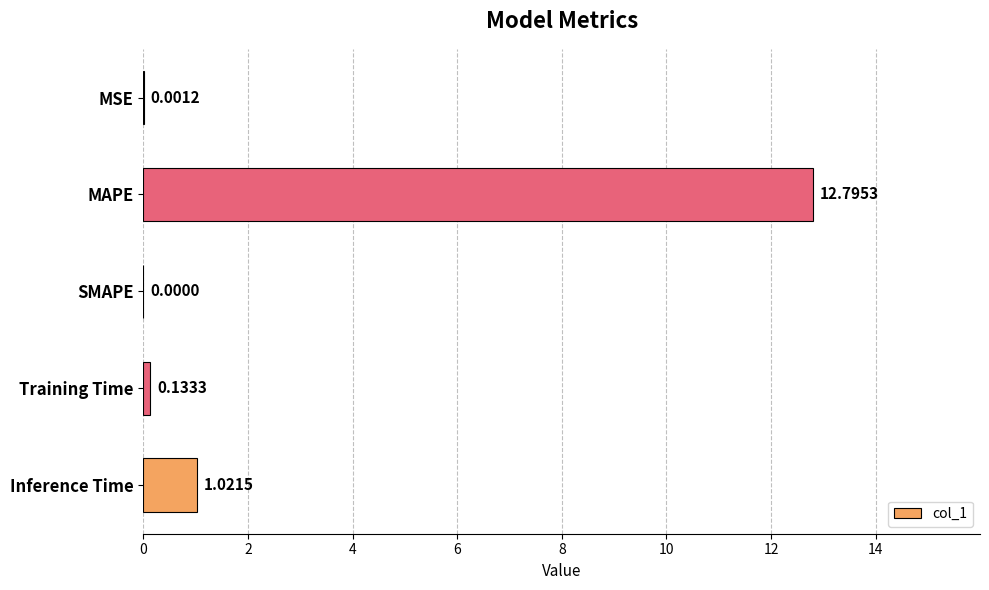

What is the greatest value displayed?

12.8